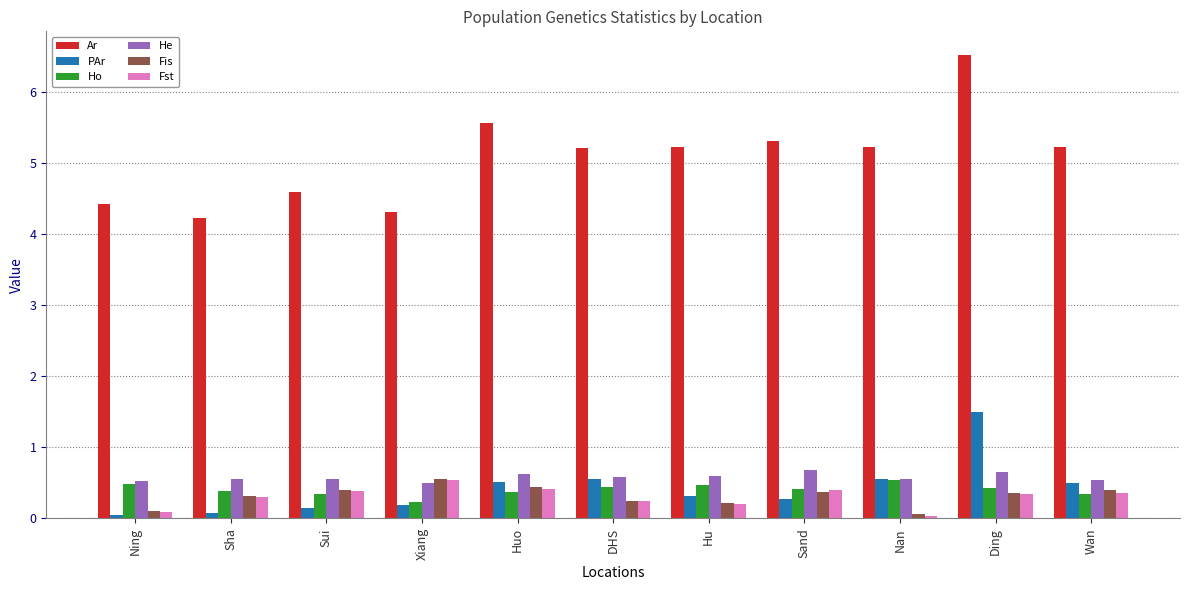

What is the average value of the PAr series?

0.4